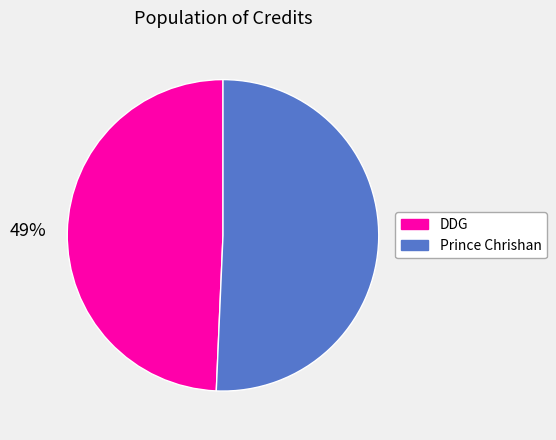

How many segments does this pie chart have?

2